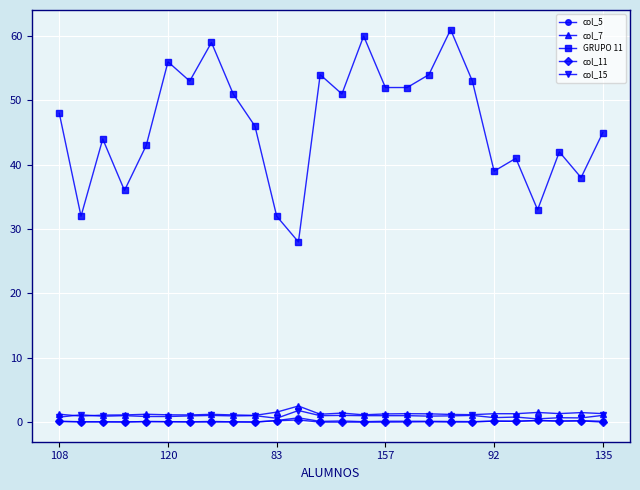

How many distinct data groups are displayed?

5